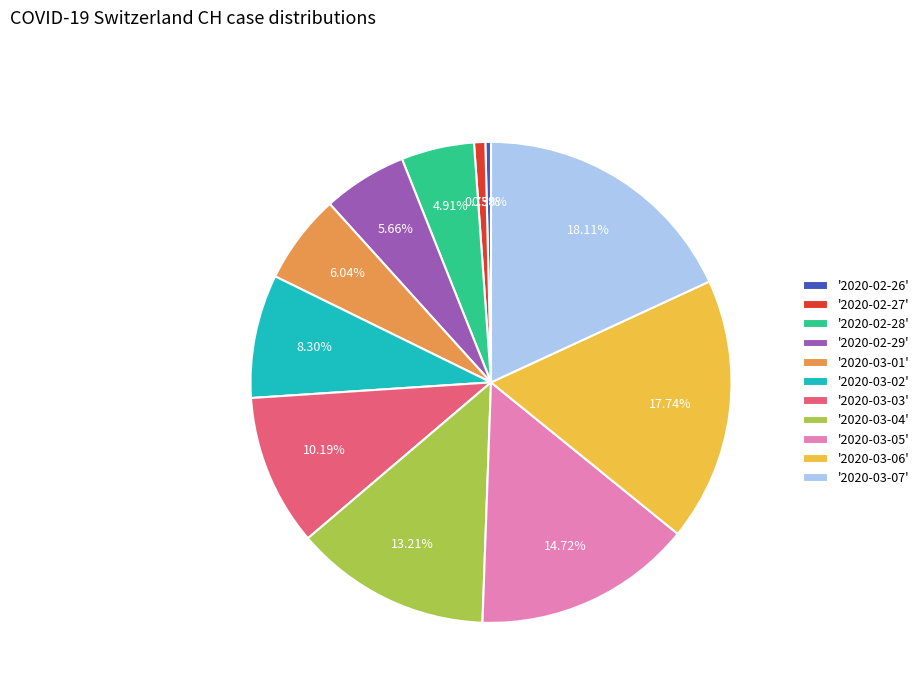

Is there any slice that represents more than half of the pie?

No